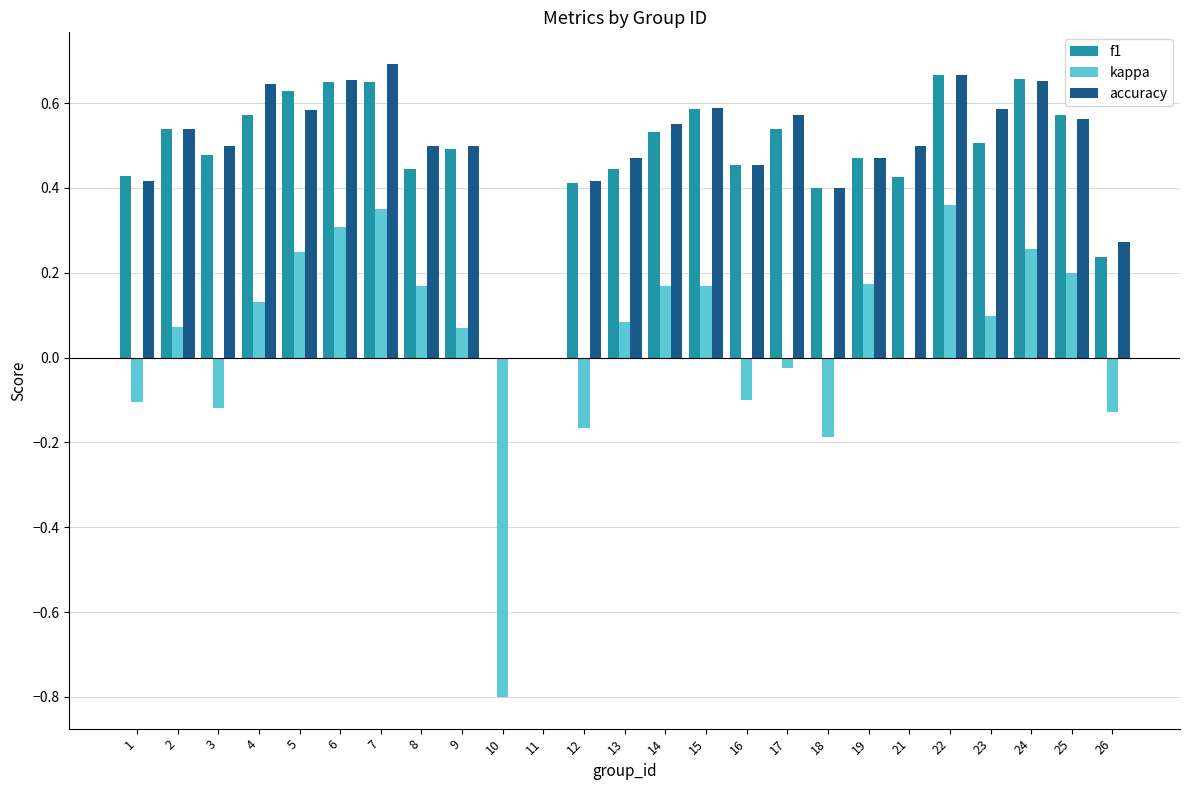

Is it true that f1 equals 0.1 at 18?

False